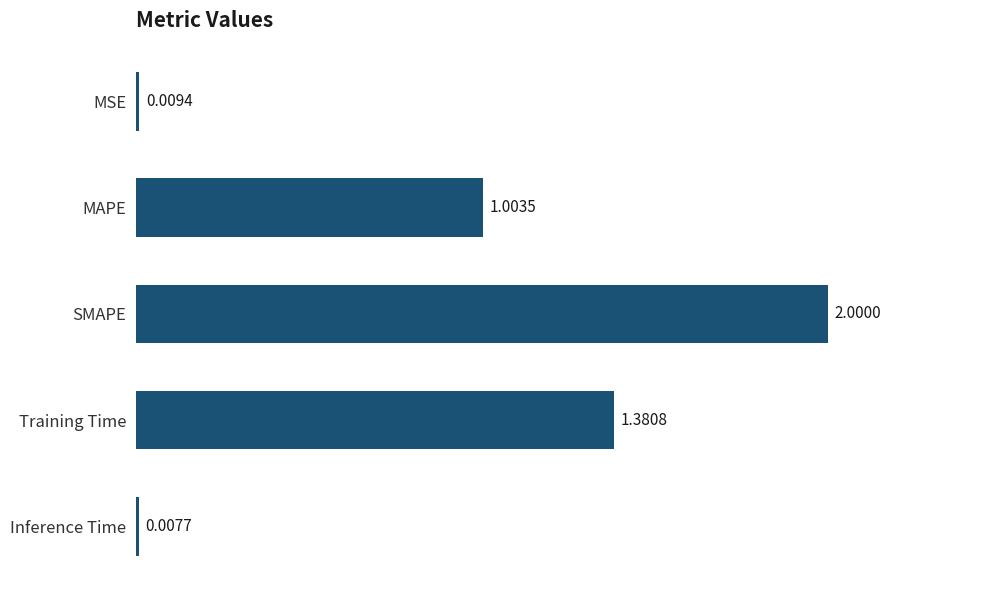

Rank the categories by value from highest to lowest.

SMAPE, Training Time, MAPE, MSE, Inference Time